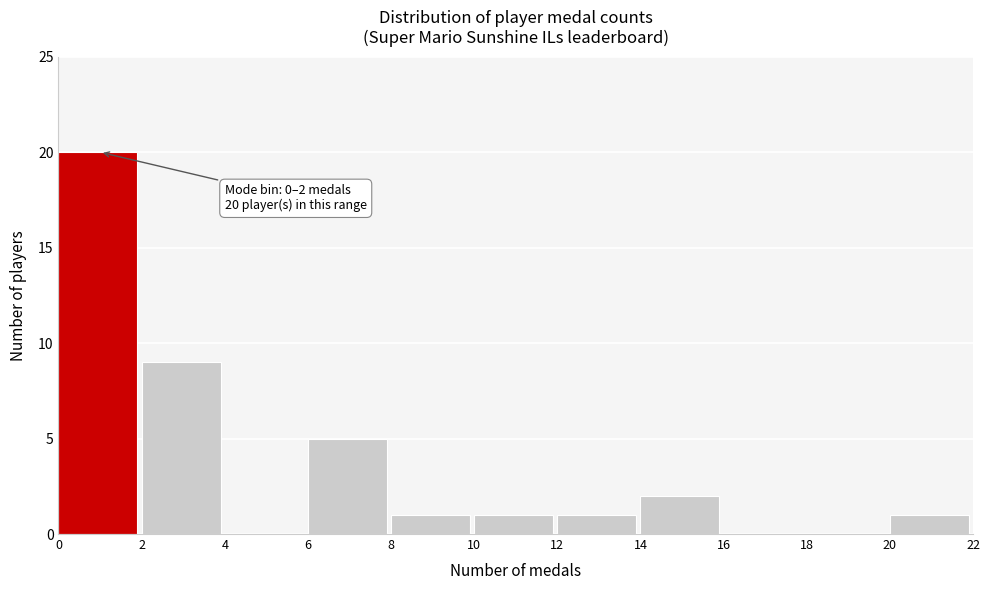

Over which range of the x-axis is the bar tallest?

0 to 2